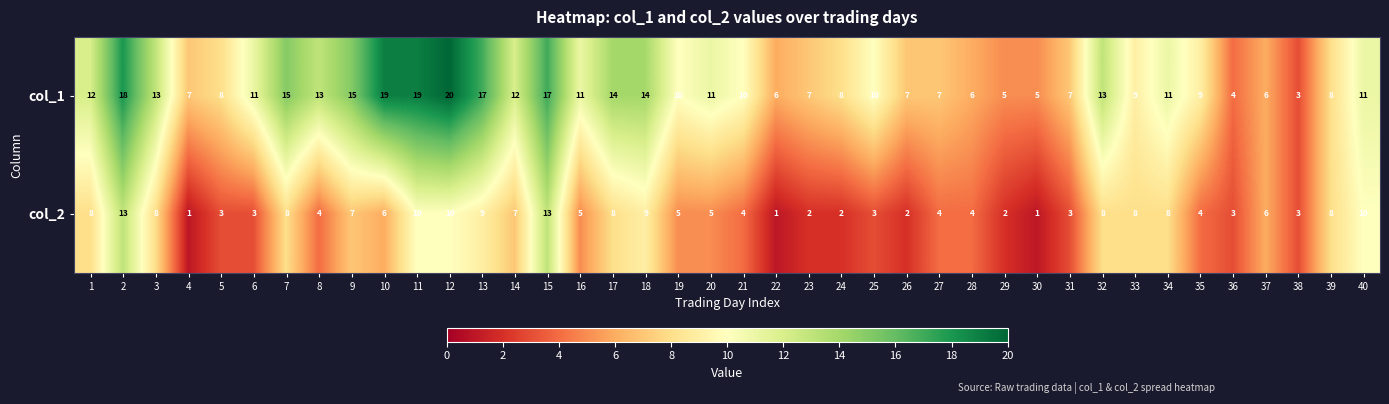

List the series in order of their overall mean, lowest first.

col_2, col_1